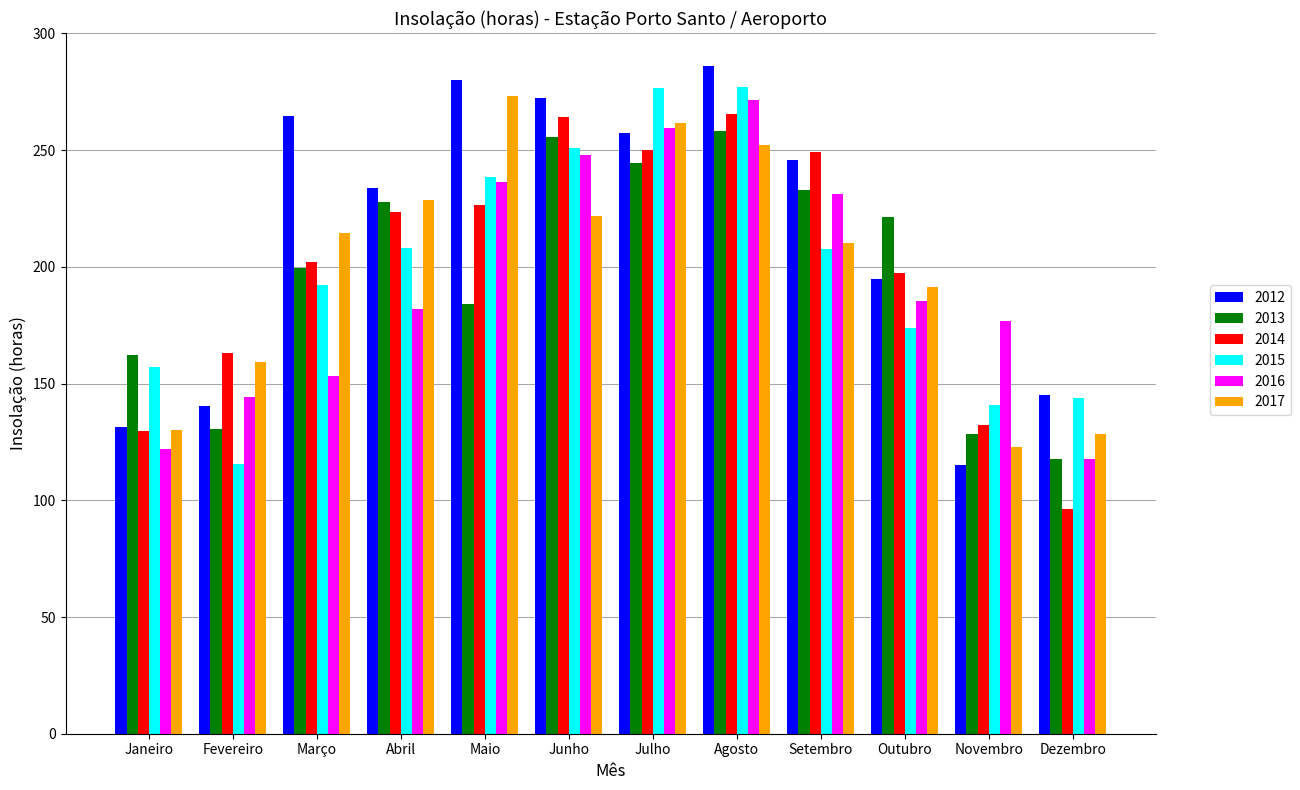

Is the value of 2016 at Setembro greater than the value of 2012 at Maio?

No